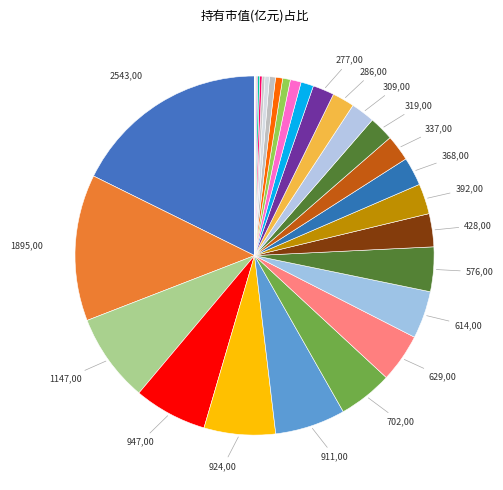

How many segments does this pie chart have?

32